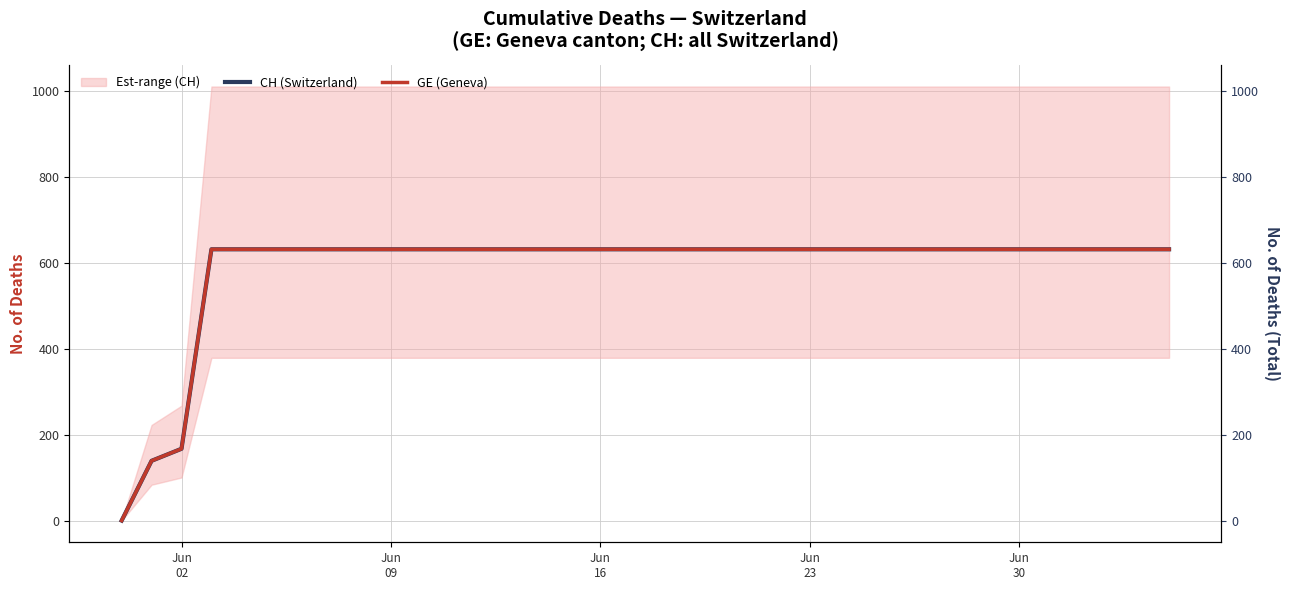

Reading left to right, extract all data points from this chart.

CH (Switzerland): 0	139	167	631	631	631	631	631	631	631	631	631	631	631	631	631	631	631	631	631	631	631	631	631	631	631	631	631	631	631	631	631	631	631	631	631
GE (Geneva): 0	139	167	631	631	631	631	631	631	631	631	631	631	631	631	631	631	631	631	631	631	631	631	631	631	631	631	631	631	631	631	631	631	631	631	631